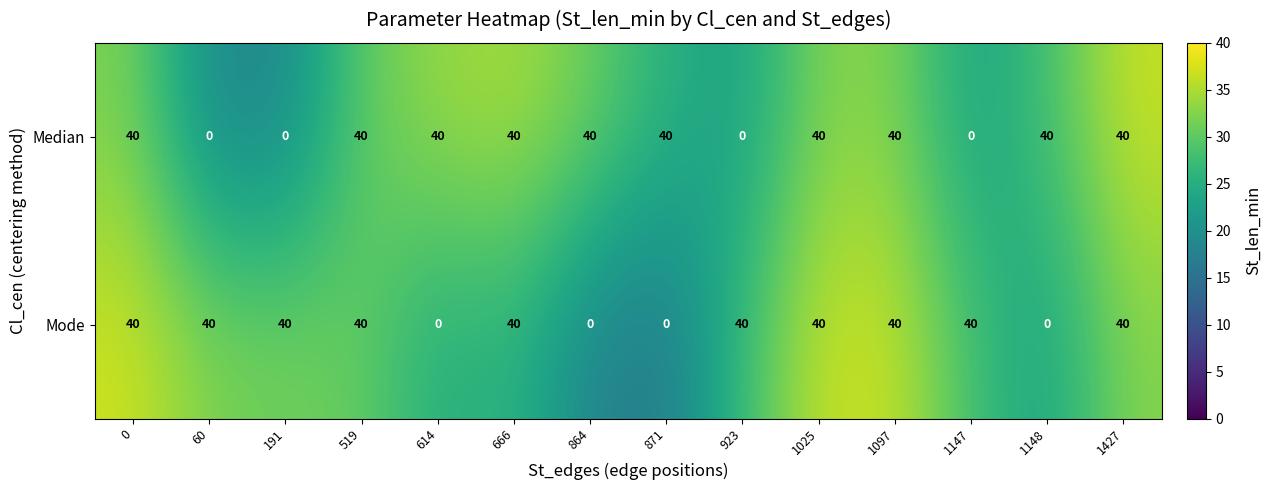

How many distinct data groups are displayed?

2